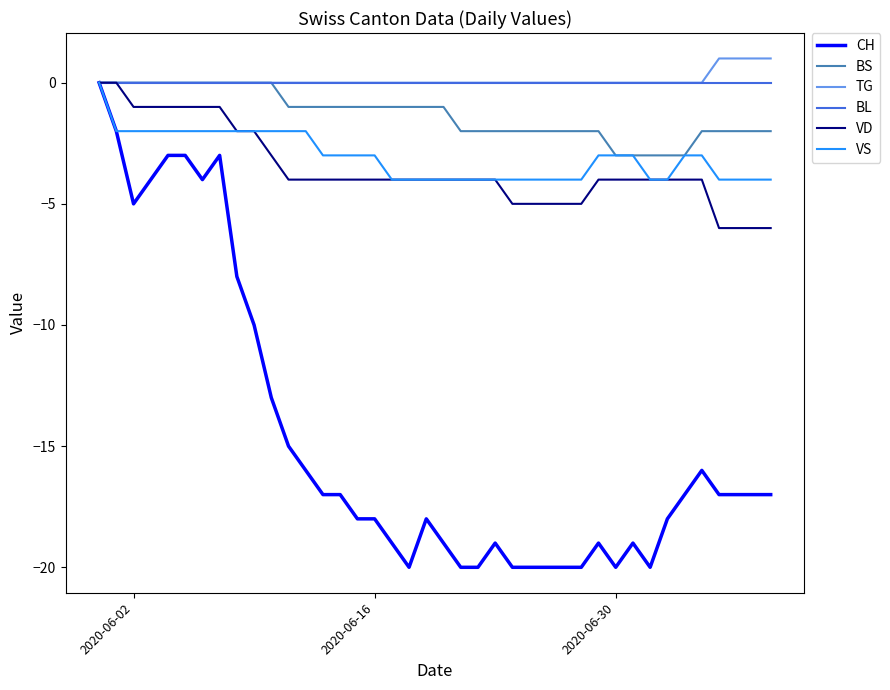

Which series has the largest range (max minus min)?

CH